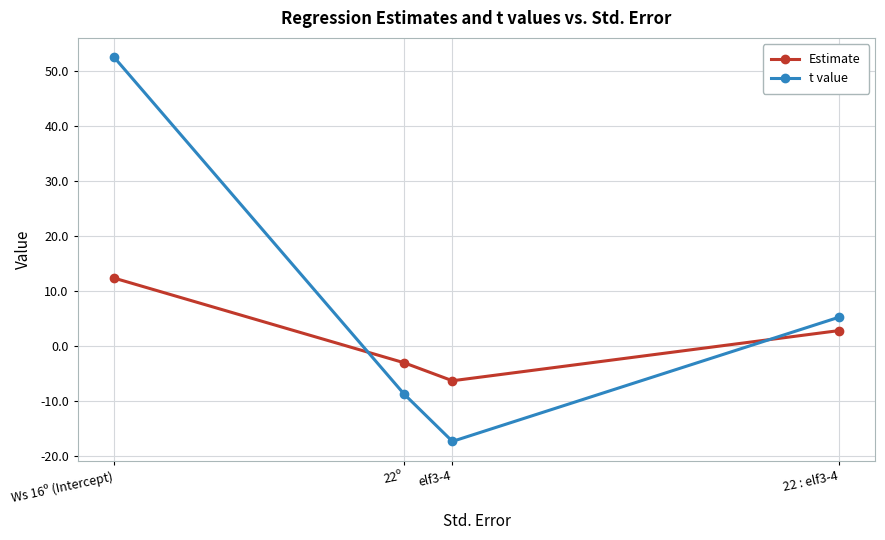

True or false: t value has more than 0 interior local peaks.

False